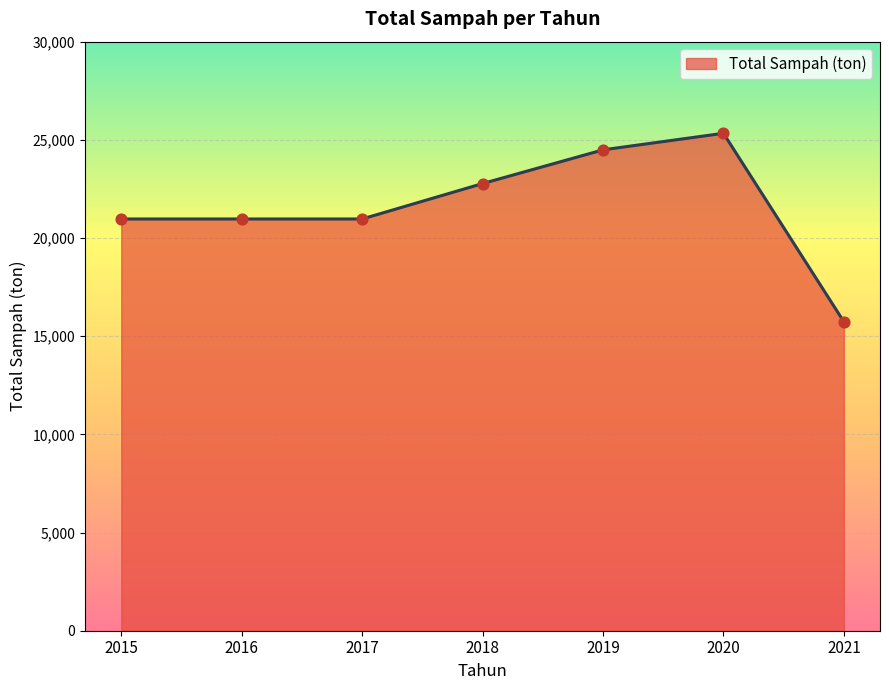

Approximately how many times larger is the value at 2019 compared to 2018?

1.1